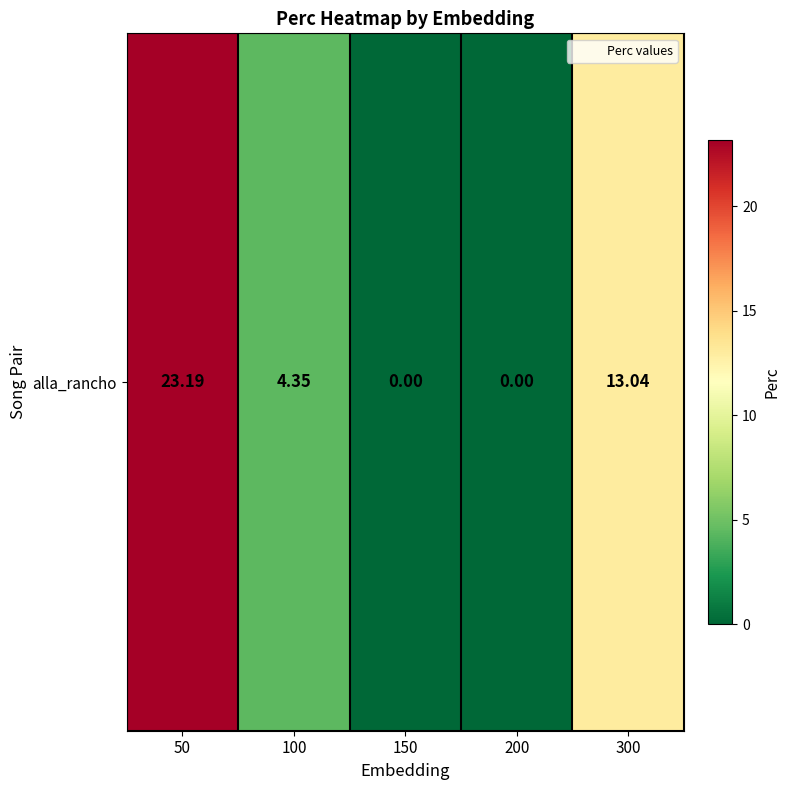

True or false: the data shows -12.7 at 200.

False